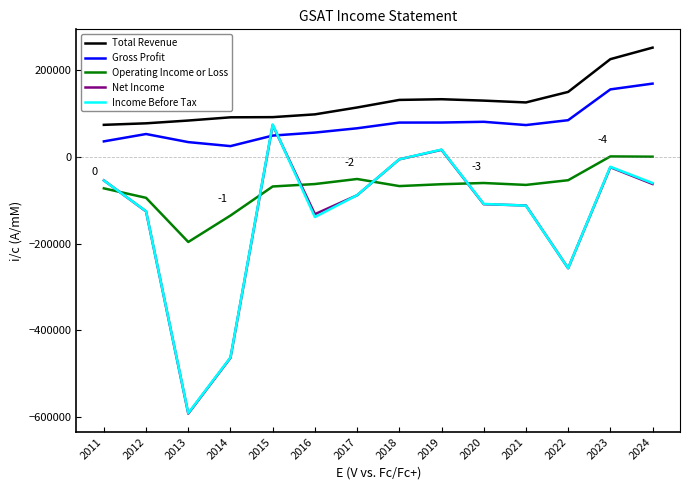

Which series has the largest range (max minus min)?

Income Before Tax